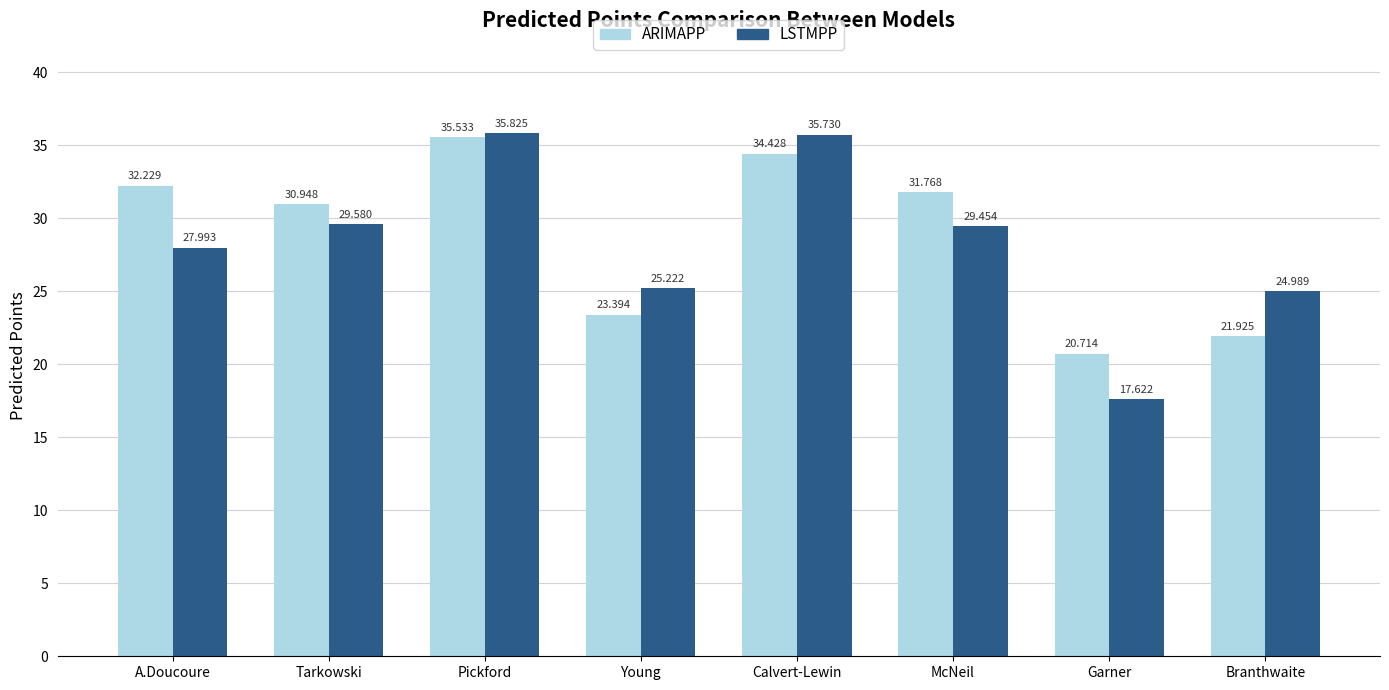

Which series has the largest total across all categories?

ARIMAPP